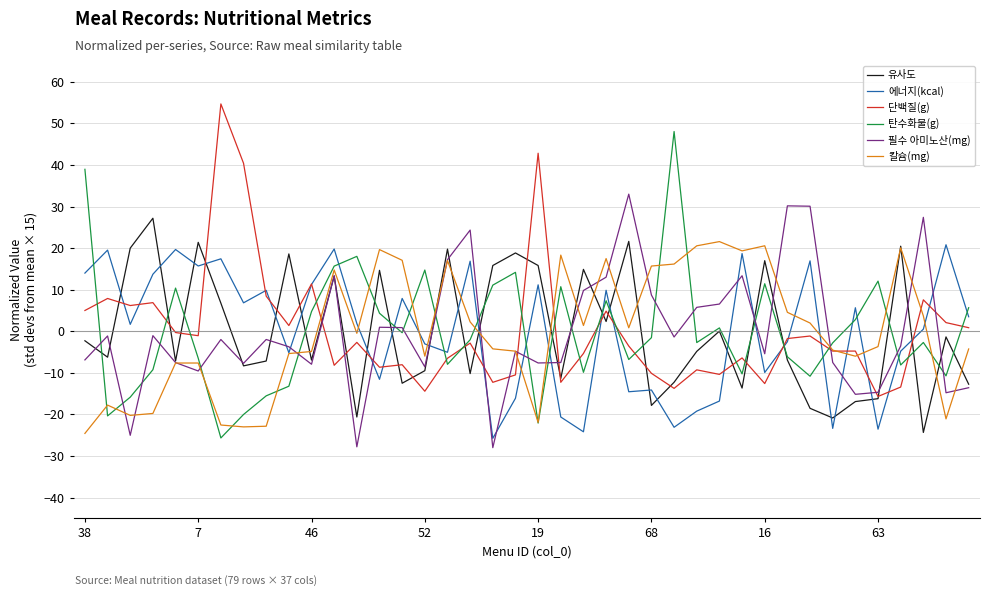

True or false: 필수 아미노산(mg) and 에너지(kcal) intersect in this chart.

True